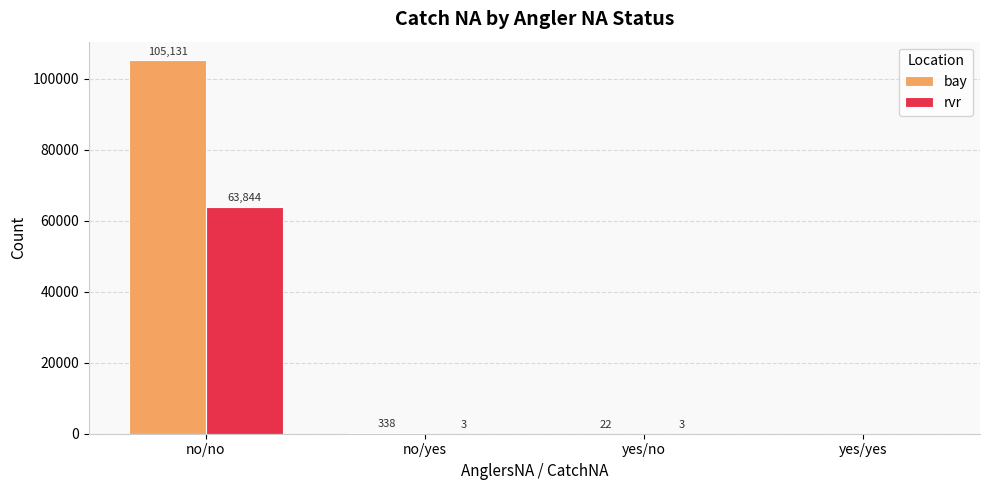

Reading right to left, extract all data points from this chart.

bay: yes/yes=0	yes/no=22	no/yes=338	no/no=105131
rvr: yes/yes=0	yes/no=3	no/yes=3	no/no=63844